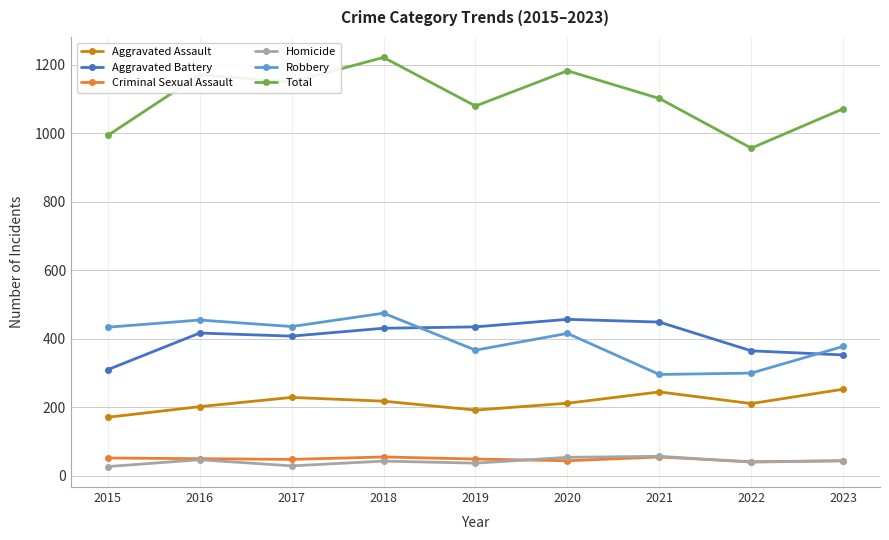

What is the total value across all series at 2015?

1988